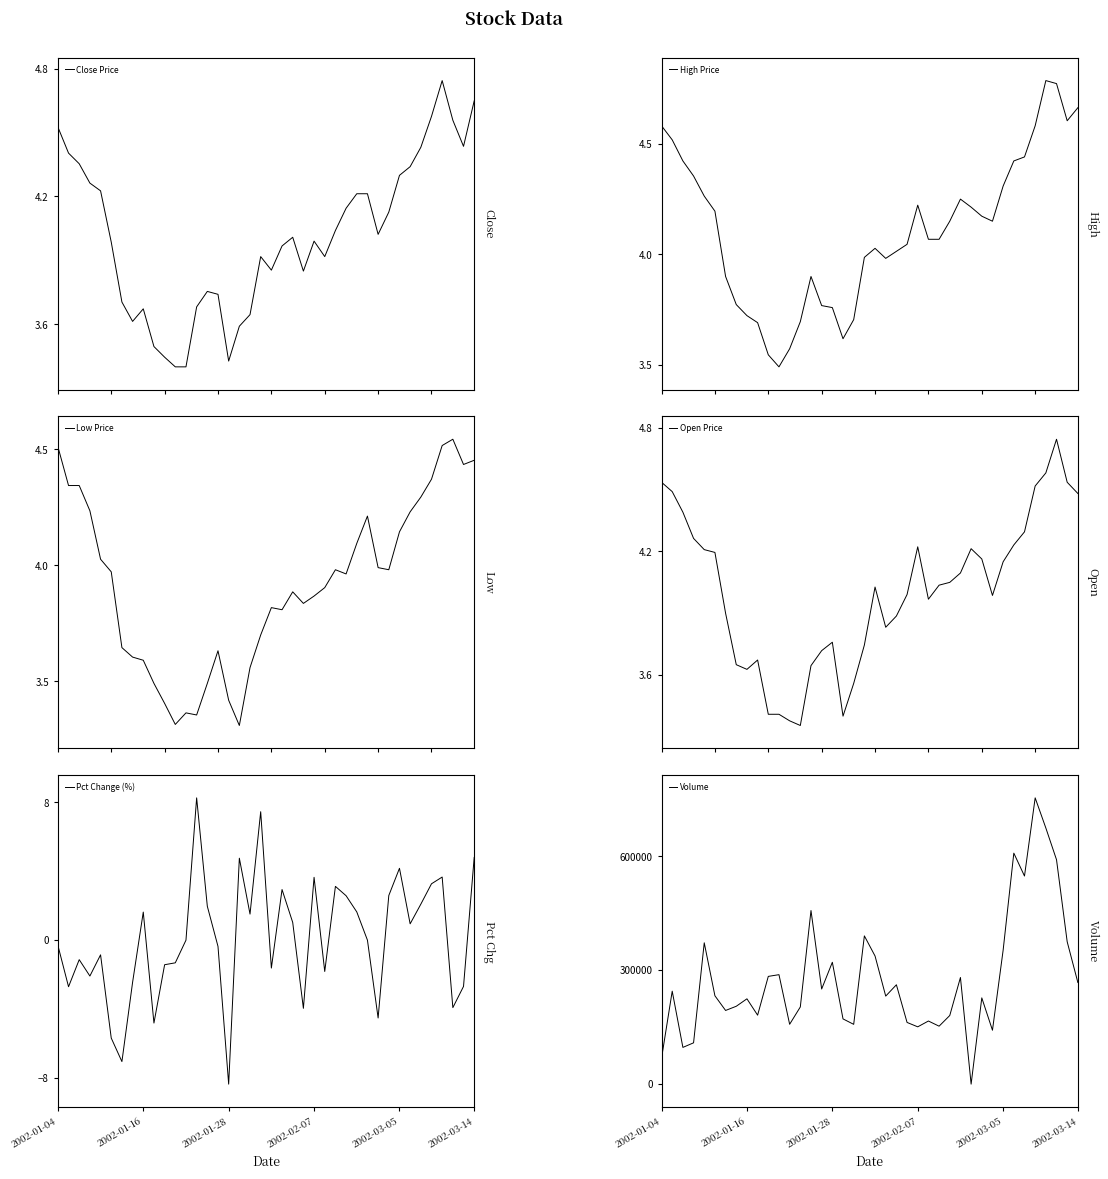

True or false: Open Price and Low Price cross at least once.

False